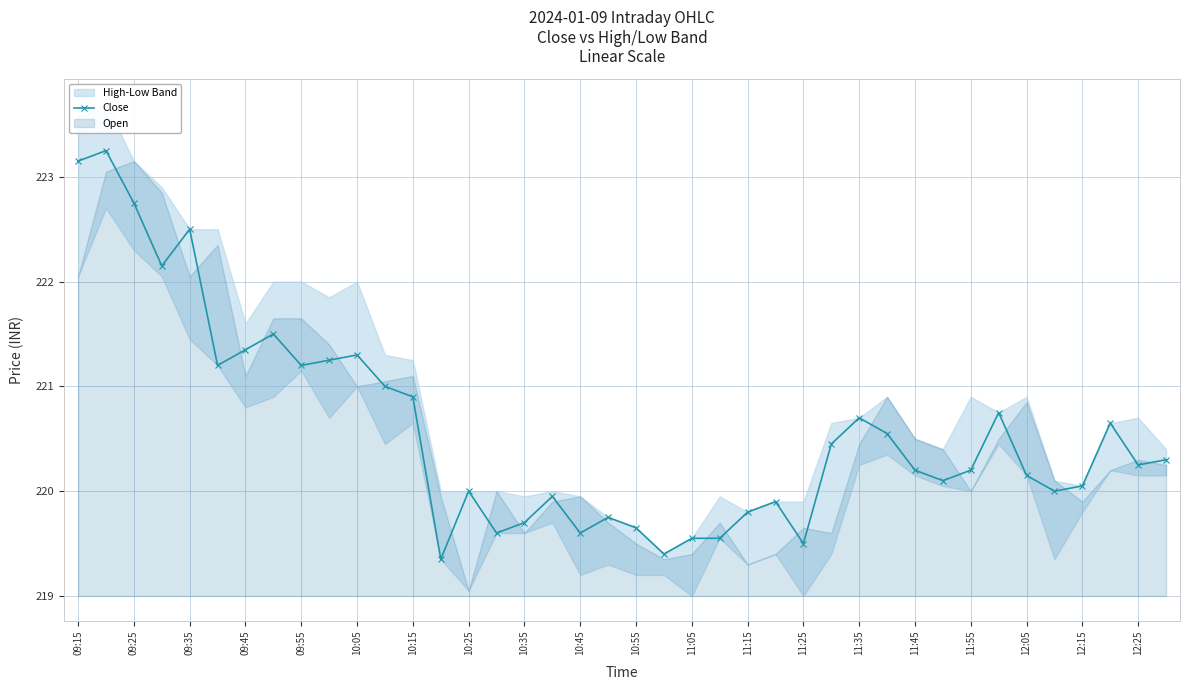

True or false: the data shows 78.3 at 25.

False